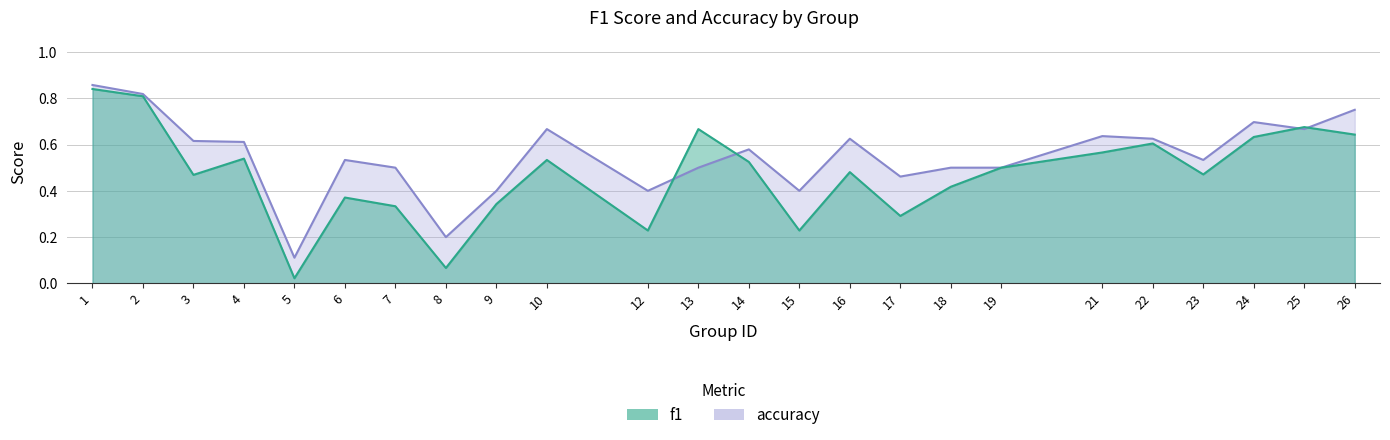

What is the difference between the second highest and minimum values in the accuracy series?

0.7